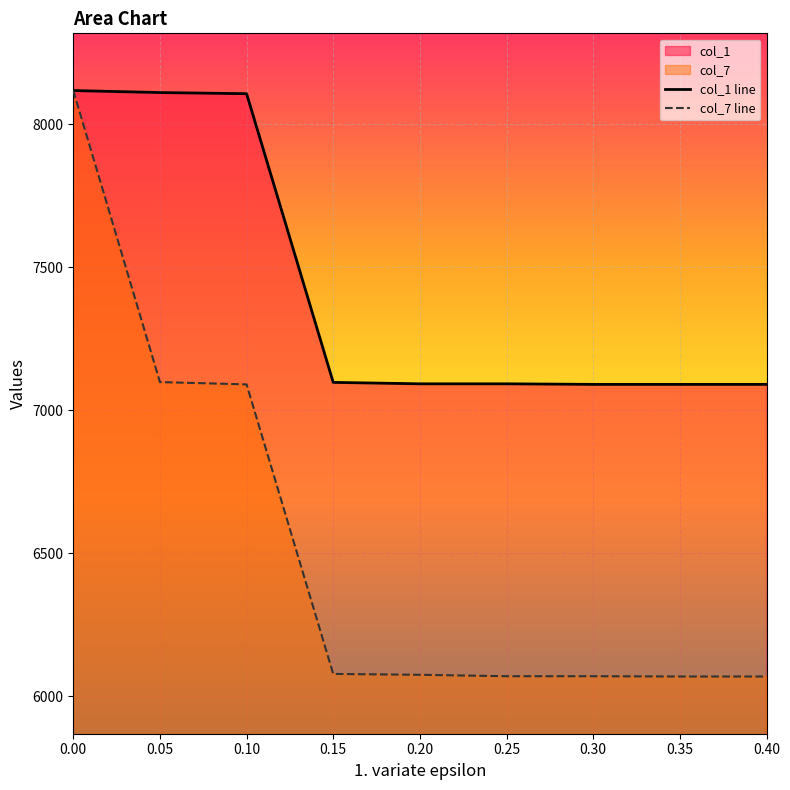

Which series has the largest total across all categories?

col_1 line